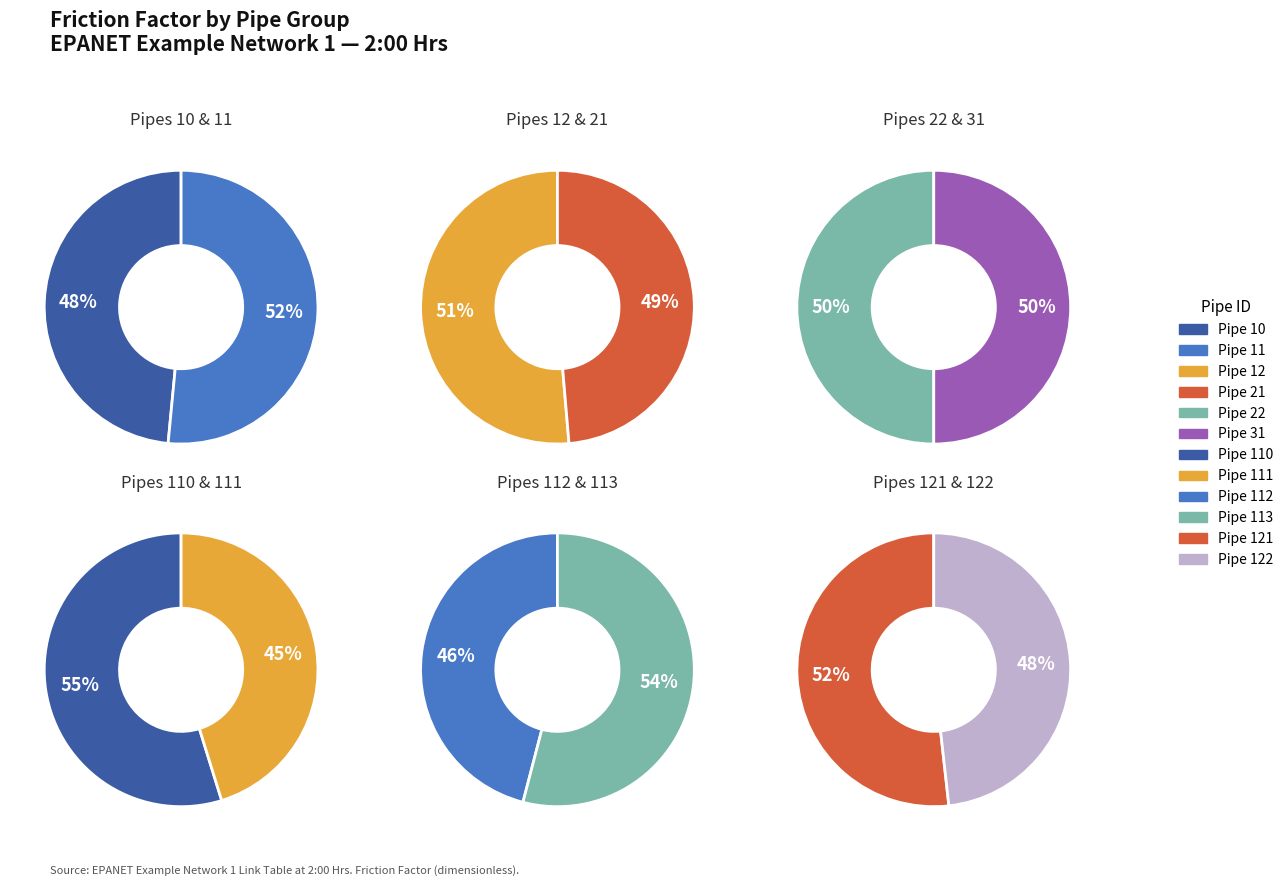

Which has a higher value, Pipe 112 or Pipe 12?

Pipe 12